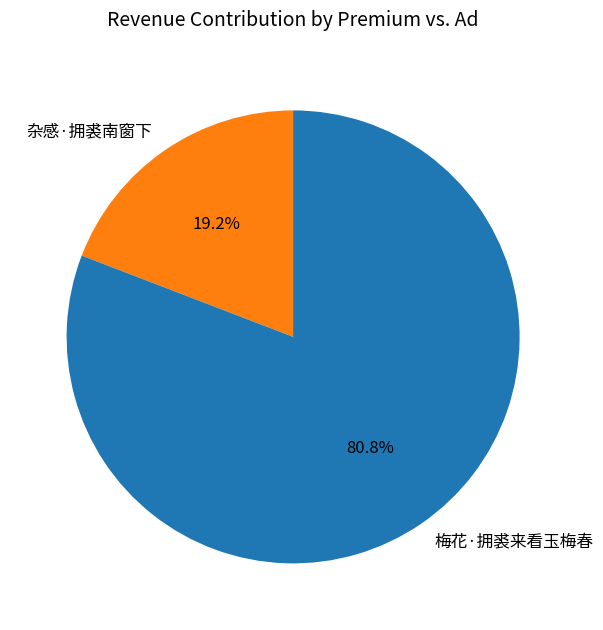

Which slice is the smallest?

杂感·拥裘南窗下